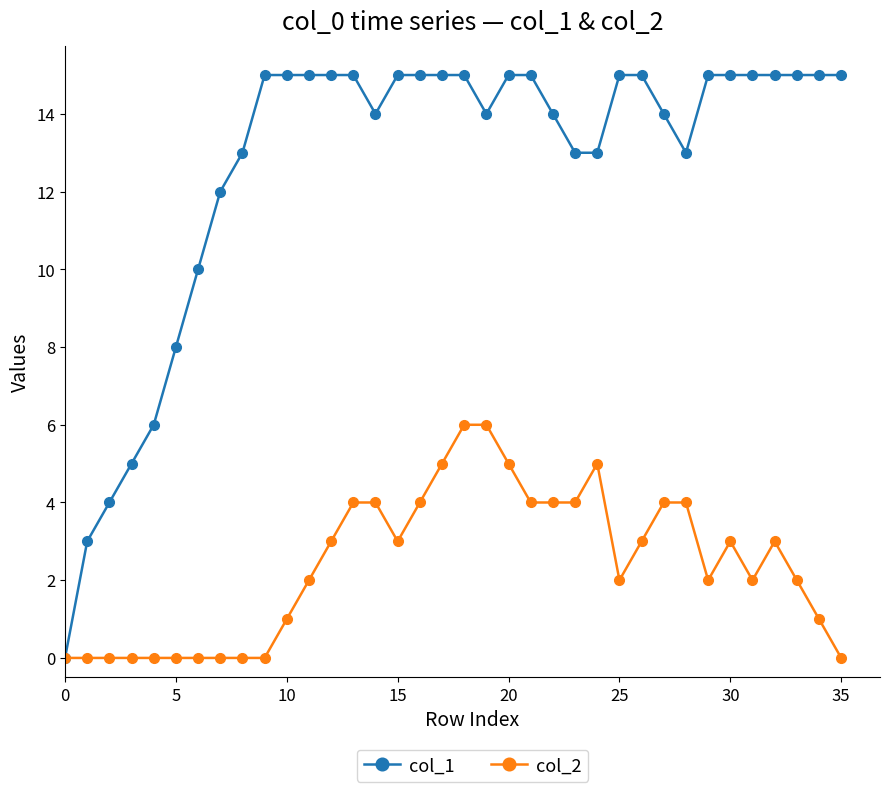

Which series has the largest range (max minus min)?

col_1